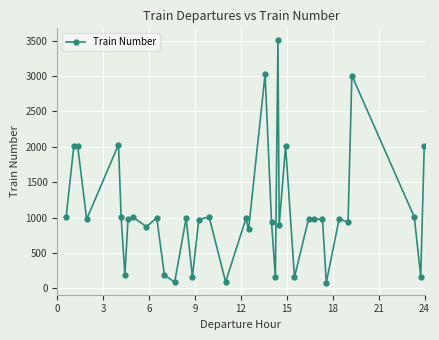

What is the smallest value displayed?

81